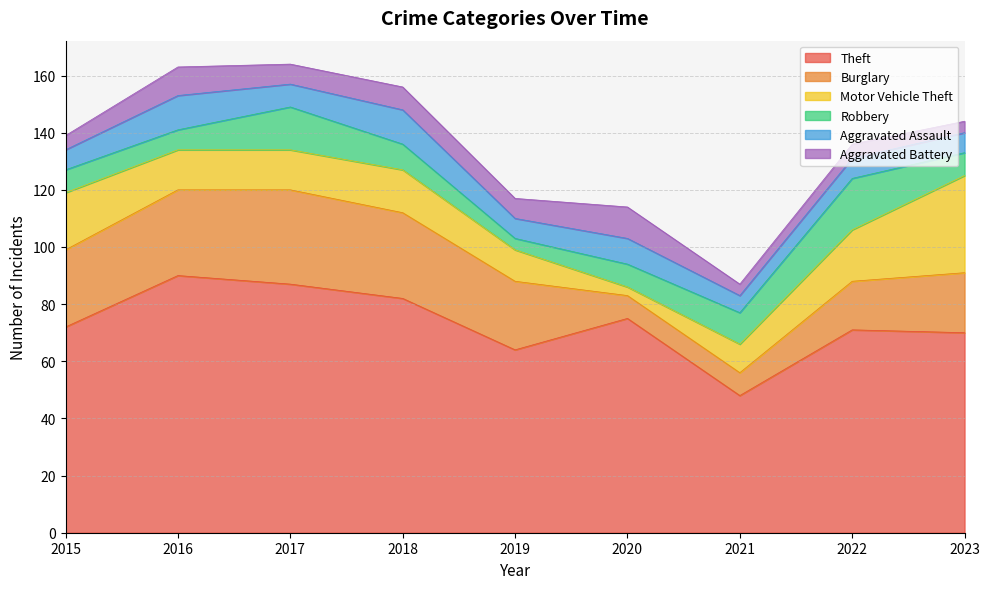

Where does the Aggravated Battery series first go above 7?

2016